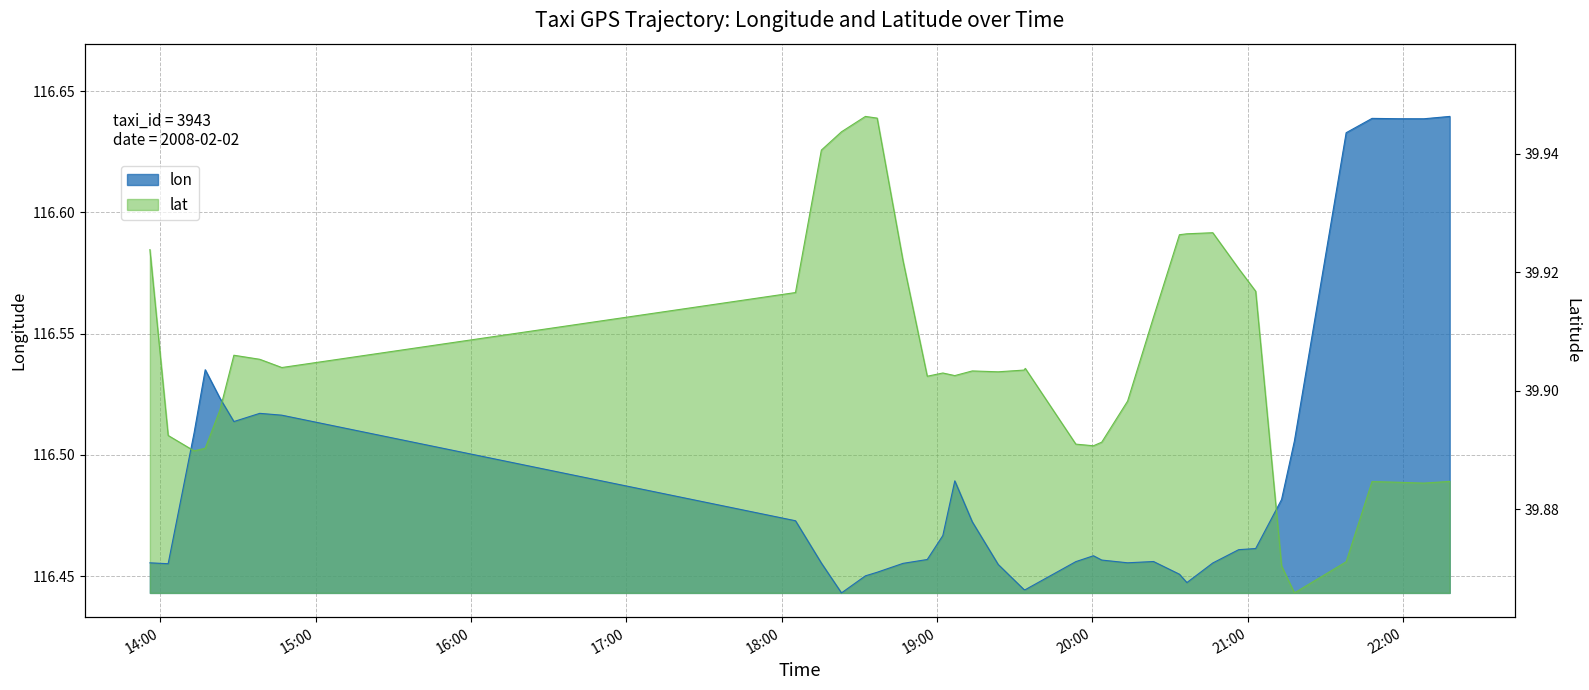

How many interior local peaks does the lon series have?

6